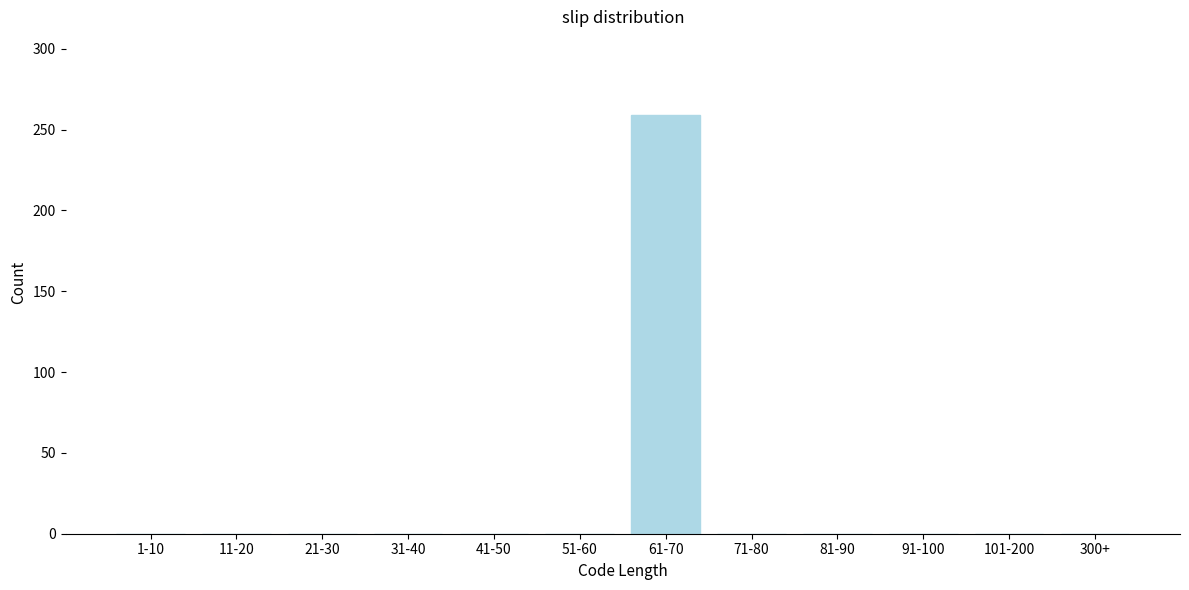

Reading right to left, list all the values displayed in this chart.

300+=0	101-200=0	91-100=0	81-90=0	71-80=0	61-70=259	51-60=0	41-50=0	31-40=0	21-30=0	11-20=0	1-10=0